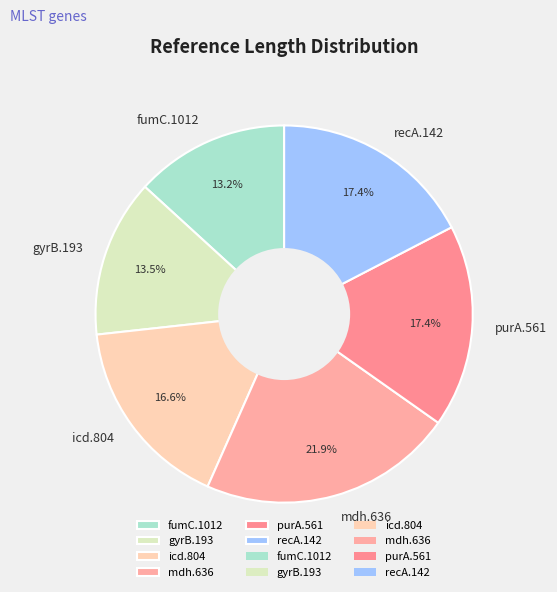

Between recA.142 and fumC.1012, which is larger?

recA.142